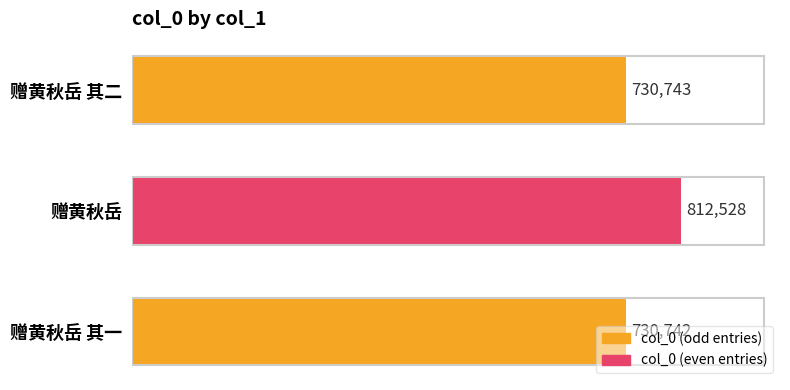

What is the change in value from 赠黄秋岳 其二 to 赠黄秋岳?

+81785